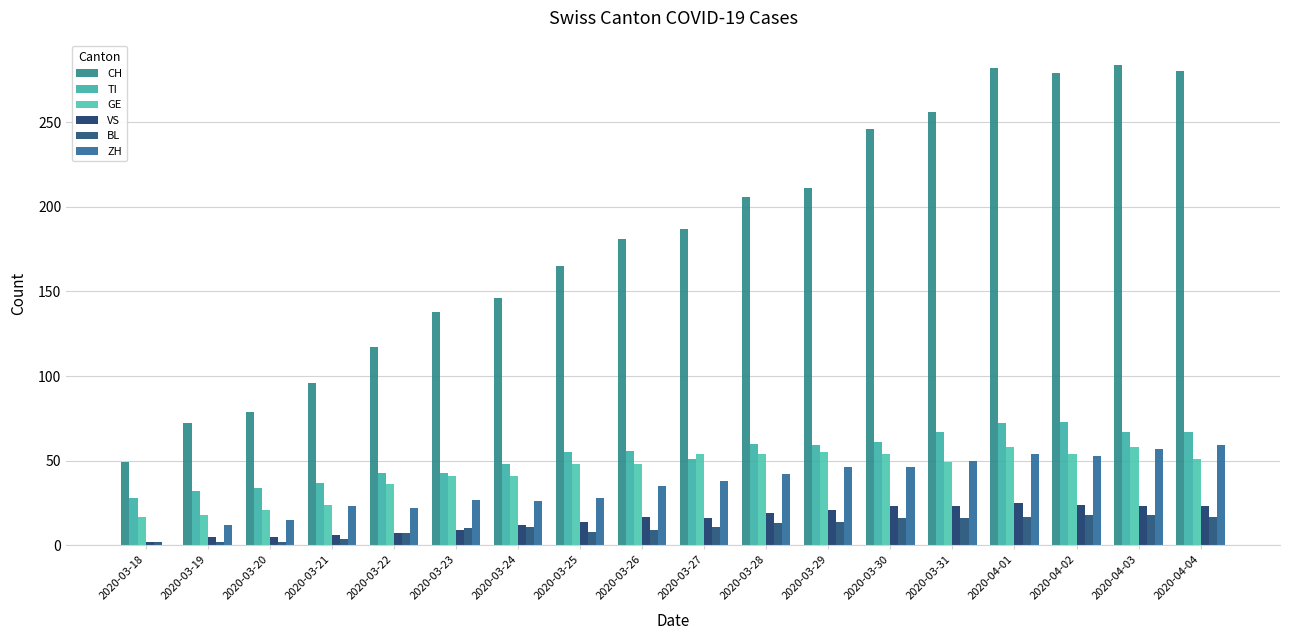

Between 2020-03-19 and 2020-03-28, which is larger?

2020-03-28